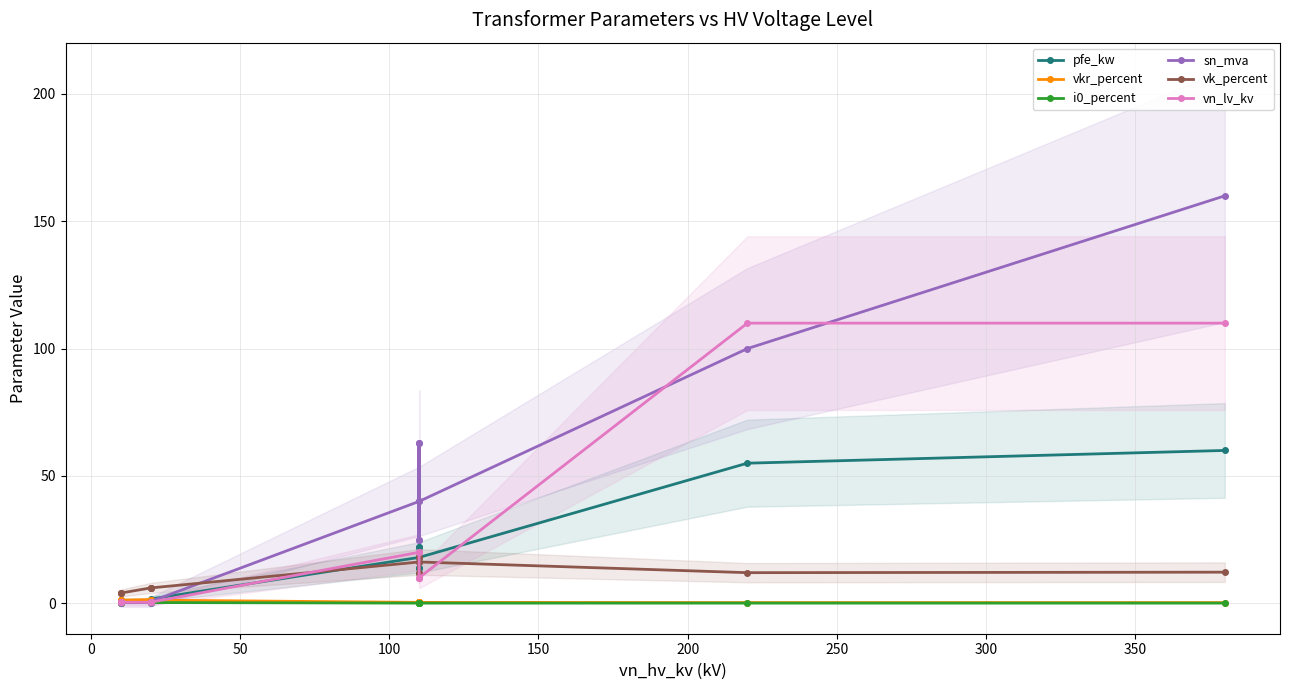

List the series in order of their peak value, lowest first.

i0_percent, vkr_percent, vk_percent, pfe_kw, vn_lv_kv, sn_mva